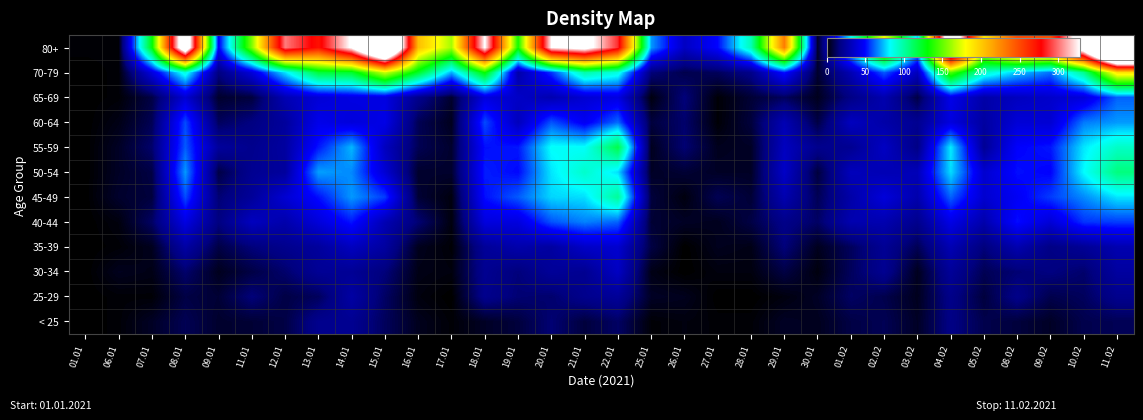

Between 26.01 and 20.01, which is larger?

20.01